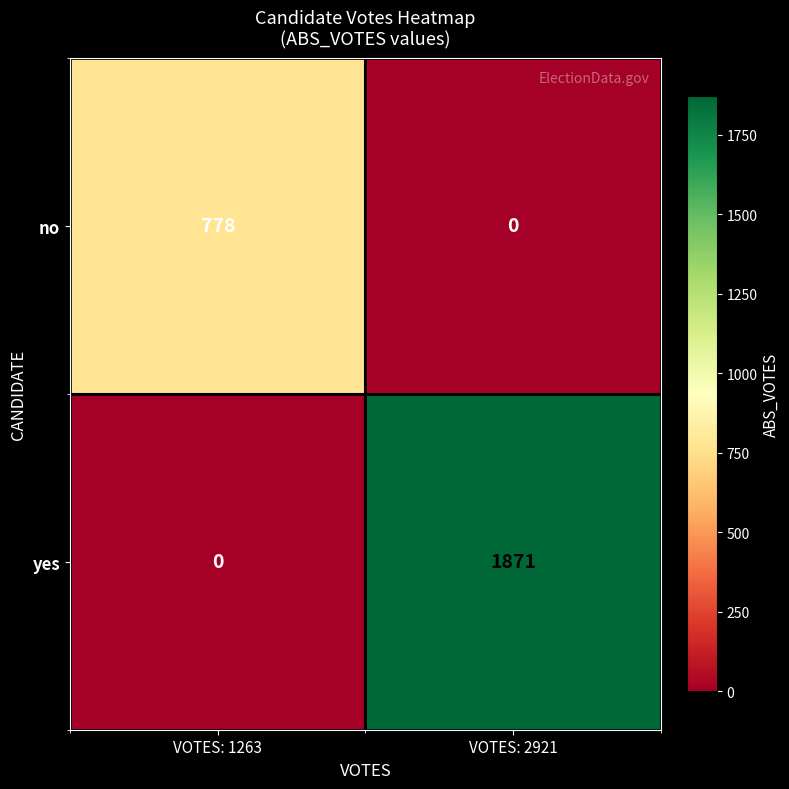

Which label corresponds to the largest value in the chart?

VOTES: 2921